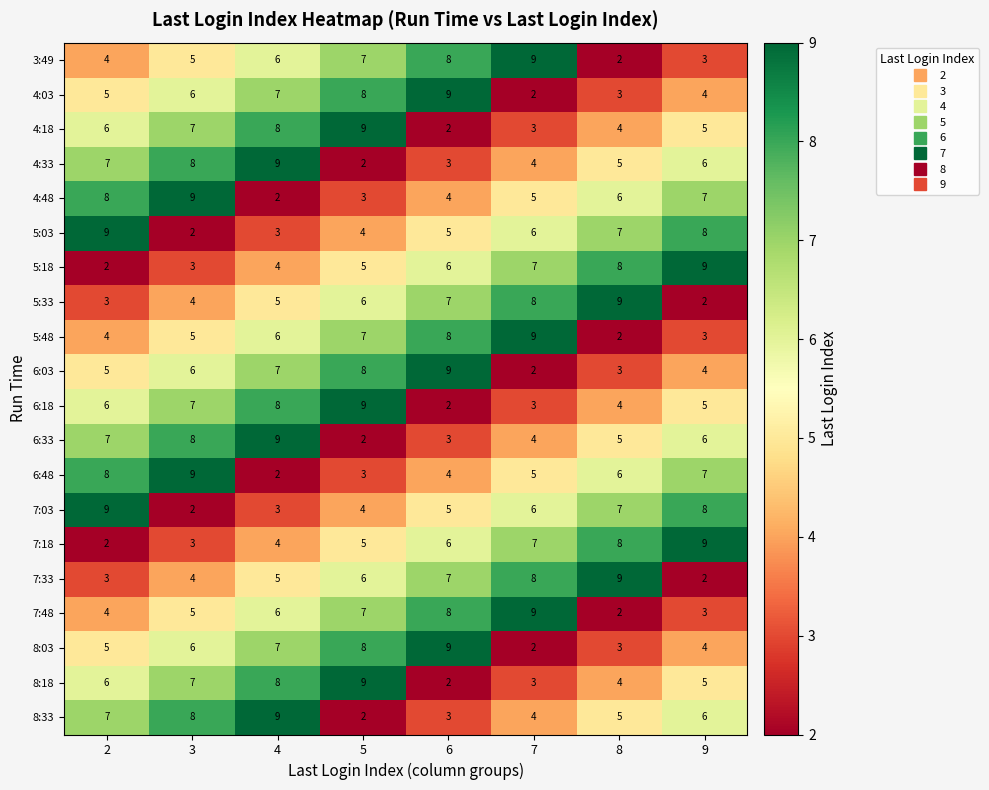

How many categories are shown in the chart?

8